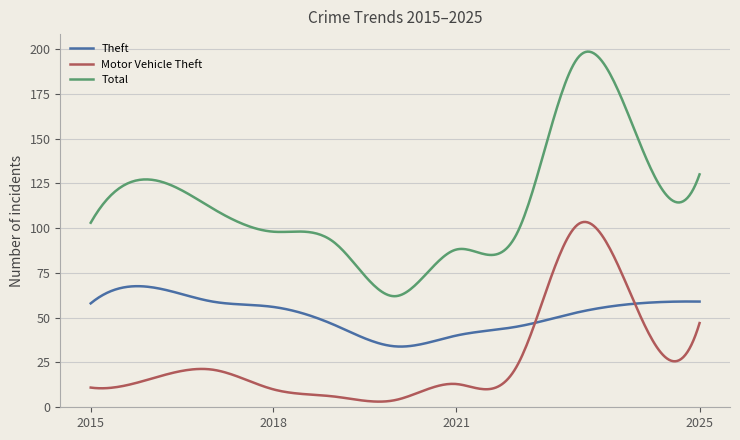

What is the maximum value for Motor Vehicle Theft?

103.4